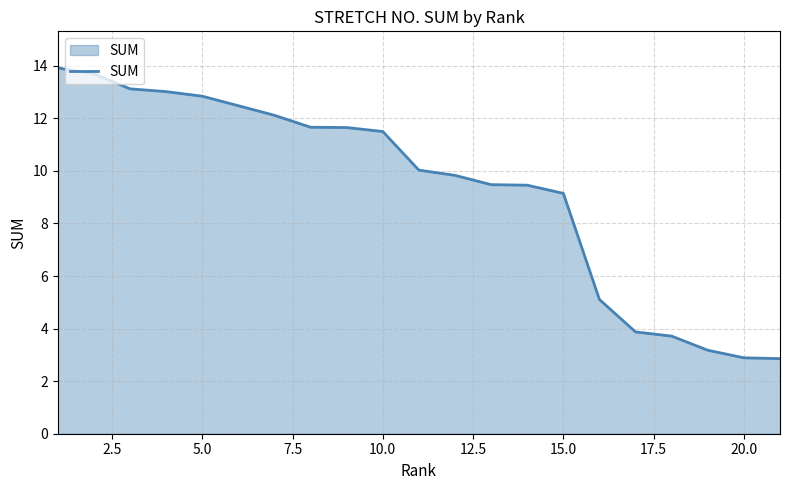

Does the chart display data point markers on the line(s)?

No